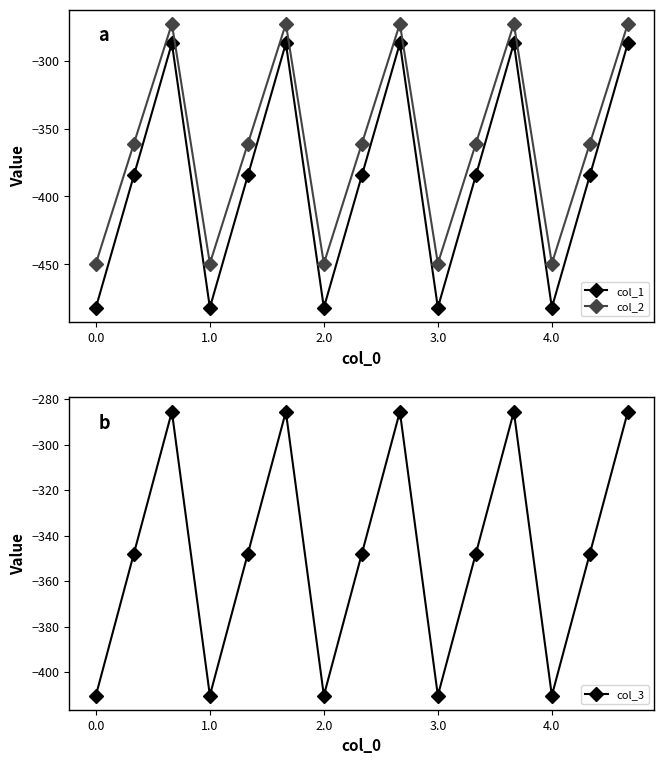

How many data points does each series have?

15